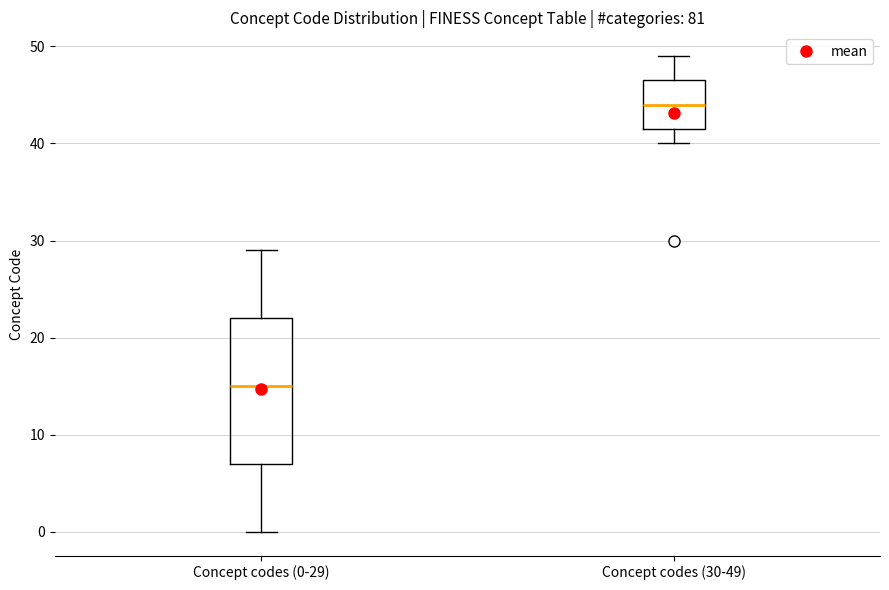

Which box's median line is the highest?

Concept codes (30-49)